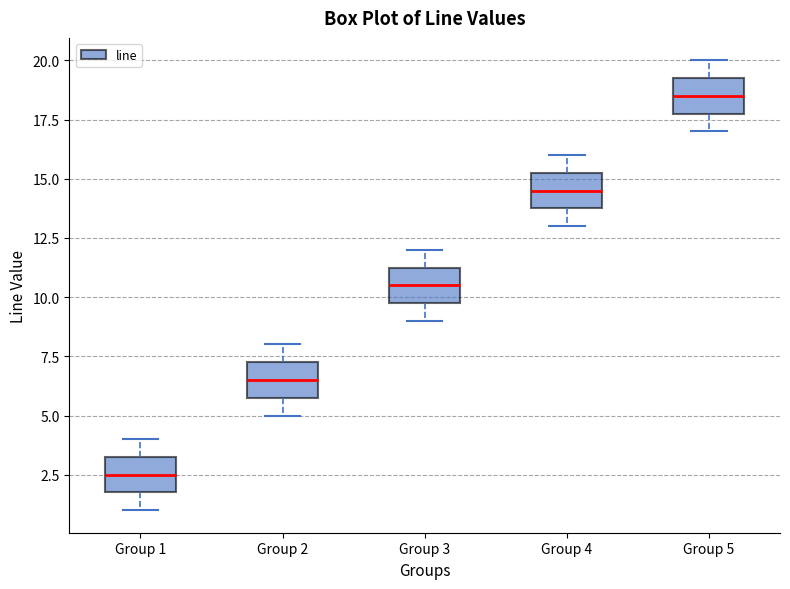

Reading left to right, transcribe this box plot: for each box, give where its median line is, the range the box spans, and where its two whiskers end, as read against the y-axis. The values are not printed on the chart, so give them approximately, as read against the axis.

Group 1: median 2.5, box 2.0 to 3.5, whiskers 1.0 to 4.0
Group 2: median 6.5, box 6.0 to 7.5, whiskers 5.0 to 8.0
Group 3: median 10.5, box 10.0 to 11.5, whiskers 9.0 to 12.0
Group 4: median 14.5, box 14.0 to 15.5, whiskers 13.0 to 16.0
Group 5: median 18.5, box 18.0 to 19.5, whiskers 17.0 to 20.0